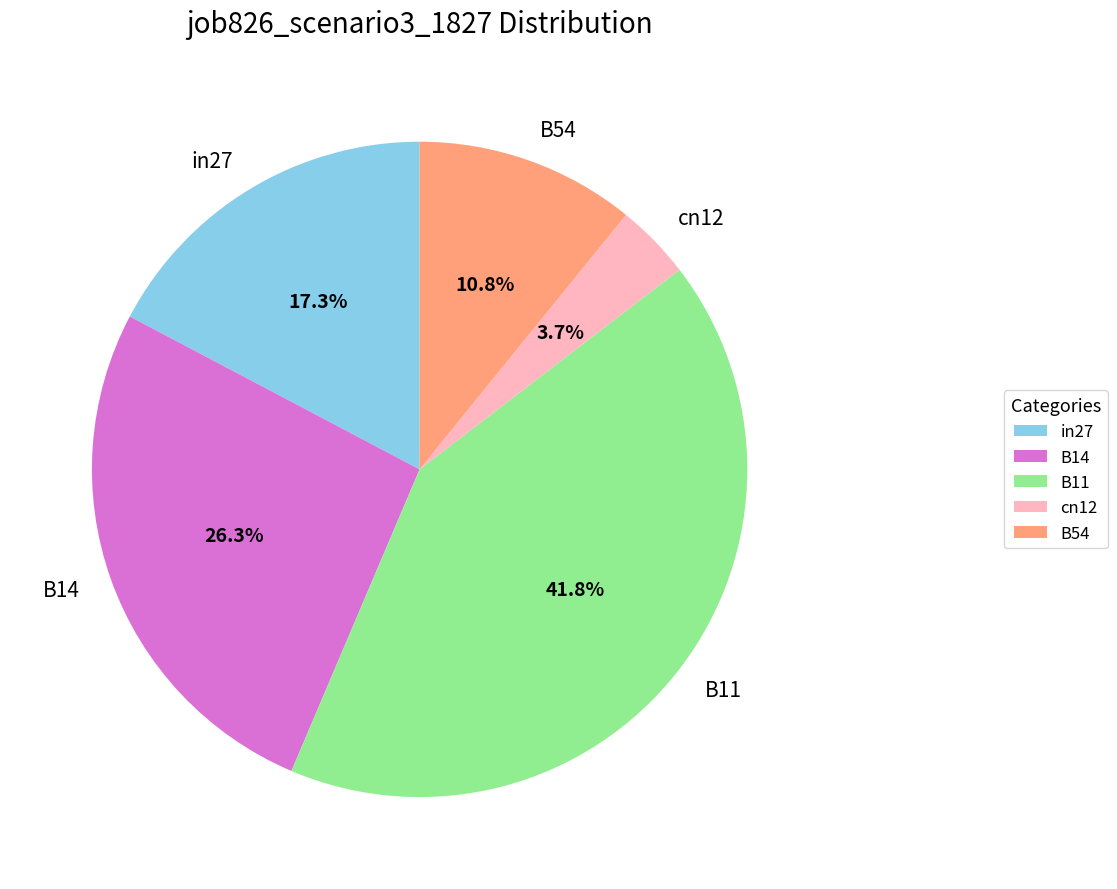

Is B14 the majority of the pie?

No